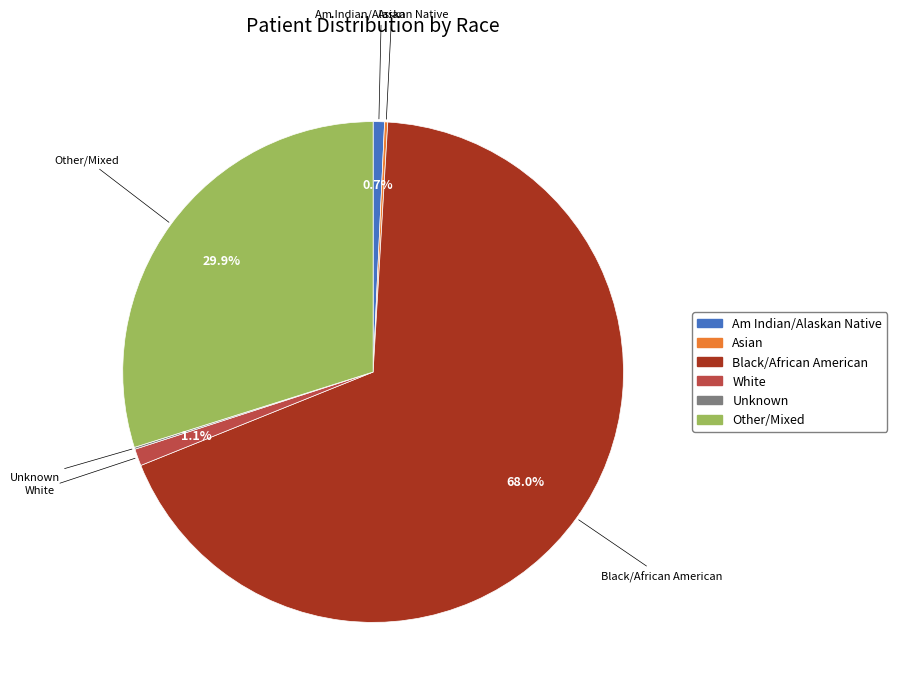

To the nearest percent, what is the average slice percentage?

17%